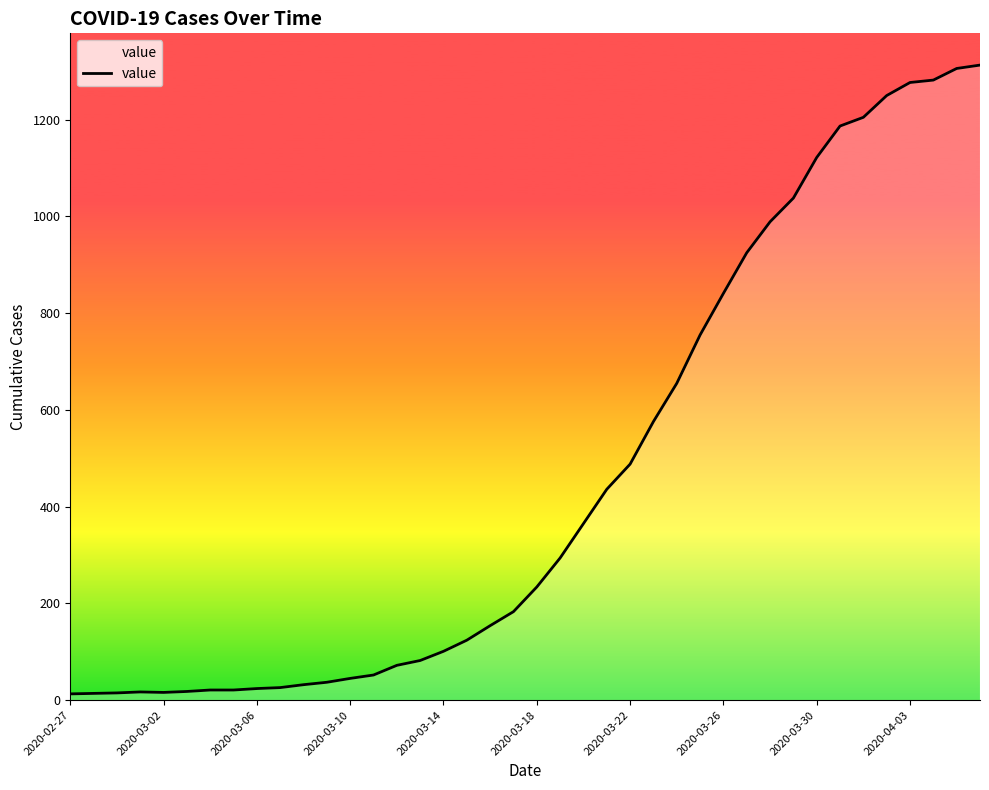

What is the greatest value displayed?

1313